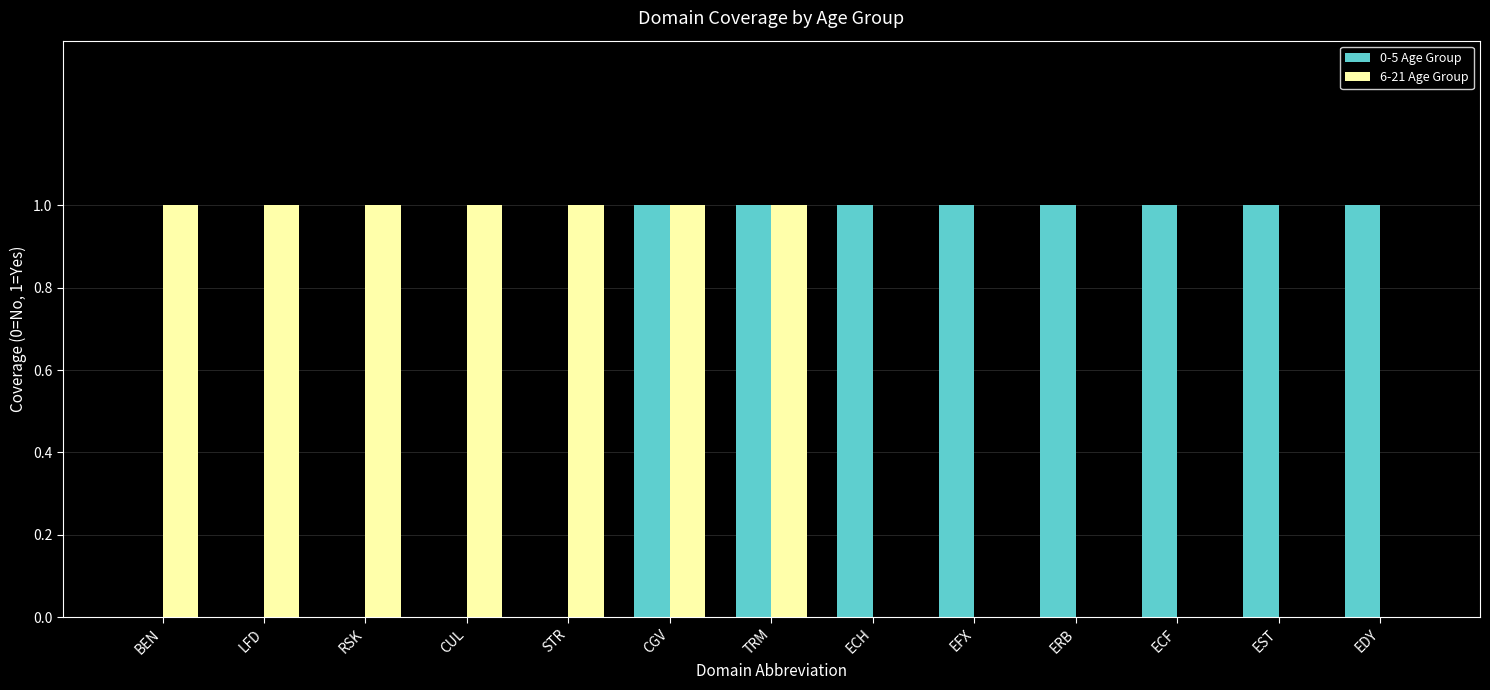

Reading left to right, list all the values displayed in this chart.

0-5 Age Group: 0	0	0	0	0	1	1	1	1	1	1	1	1
6-21 Age Group: 1	1	1	1	1	1	1	0	0	0	0	0	0